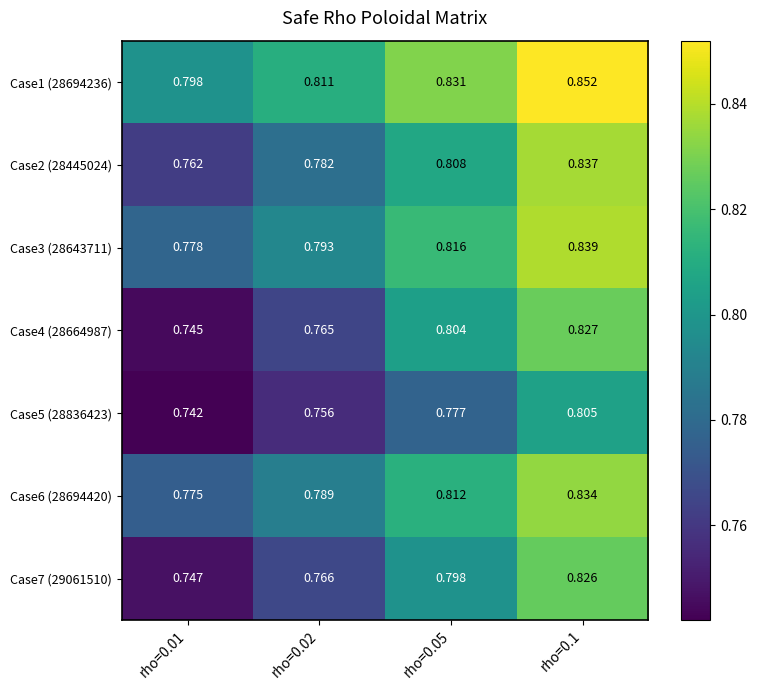

List the series in order of their peak value, lowest first.

Case5 (28836423), Case7 (29061510), Case4 (28664987), Case6 (28694420), Case2 (28445024), Case3 (28643711), Case1 (28694236)